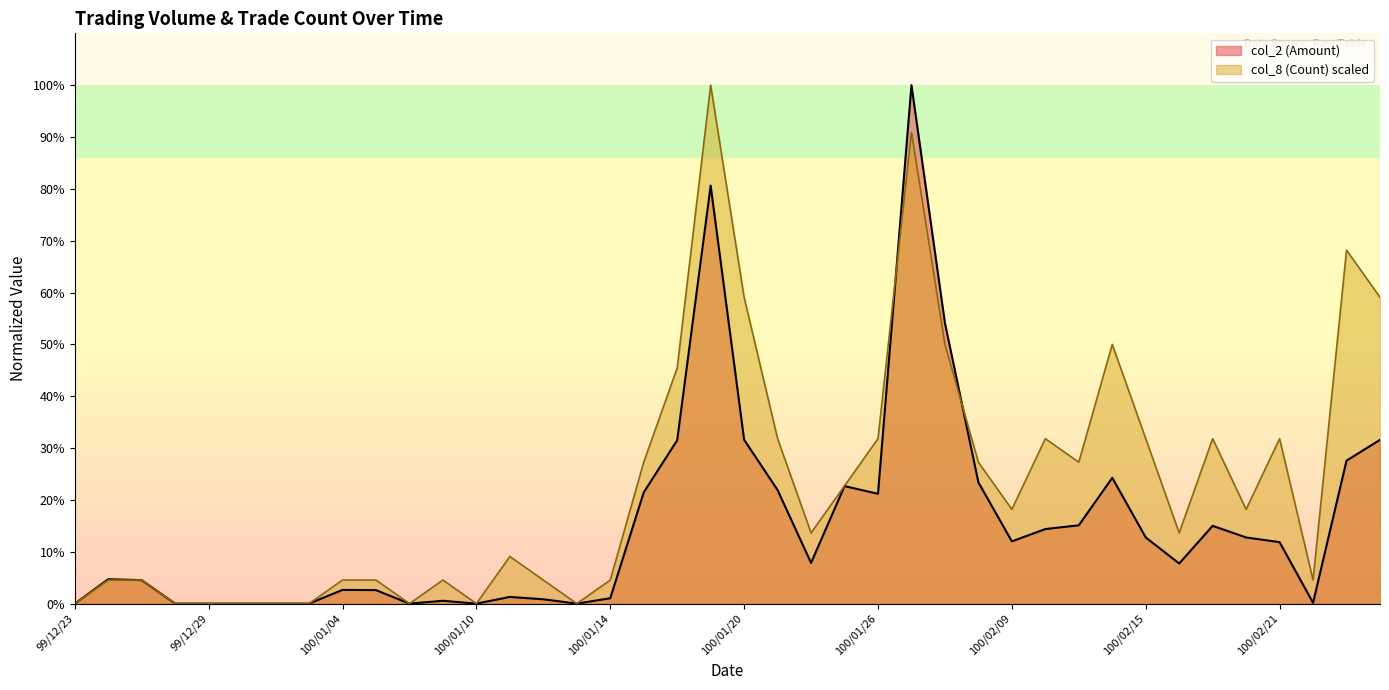

What is the approximate value of col_2 (Amount) at 100/02/11?

202100.0